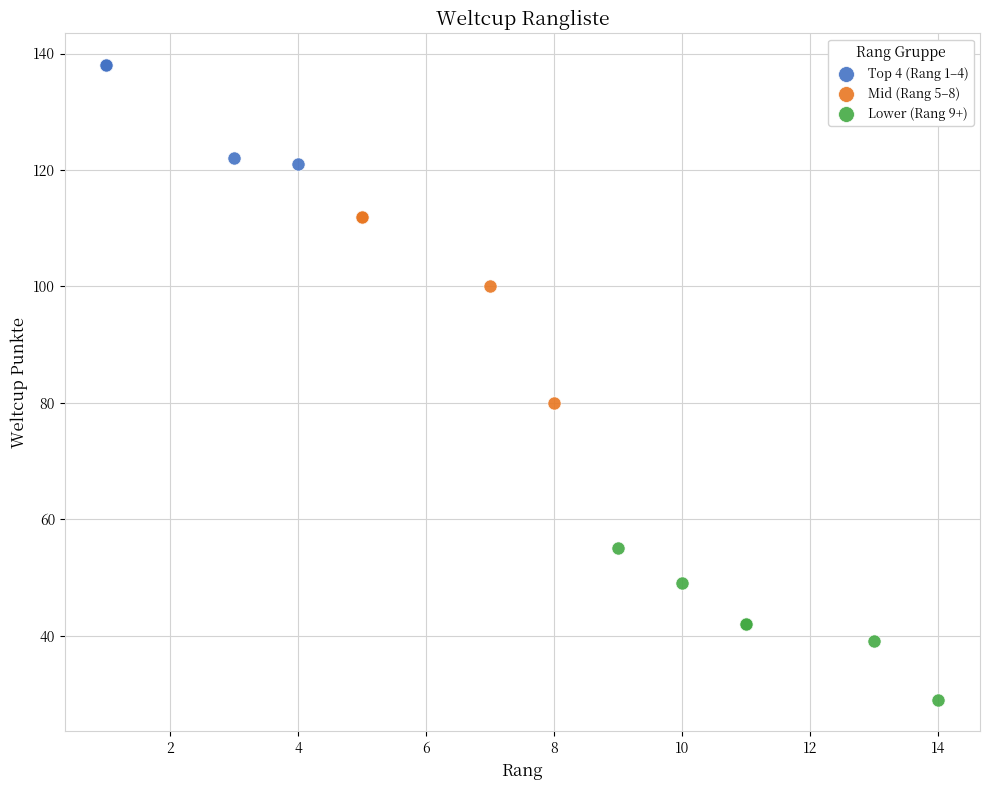

Which series has the widest spread of Y values?

Mid (Rang 5–8)